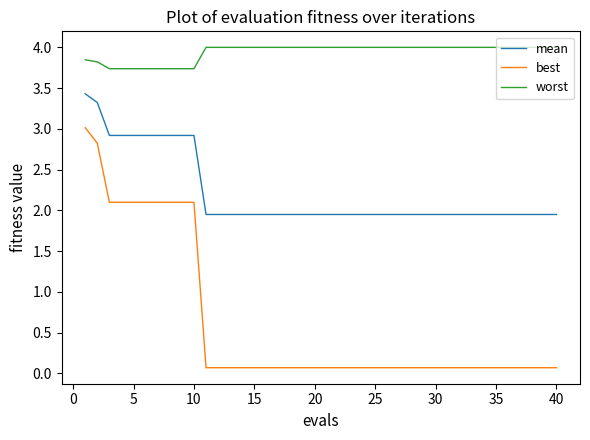

What is the difference between the maximum and minimum values in the best series?

2.9